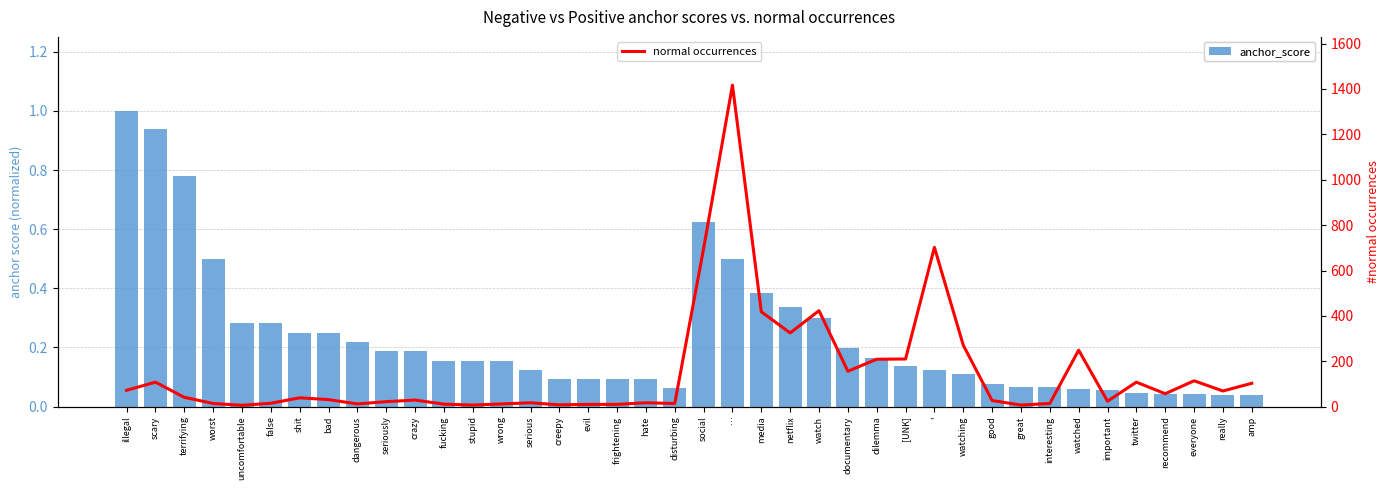

Is the value of normal occurrences at worst greater than the value of anchor_score at social?

Yes